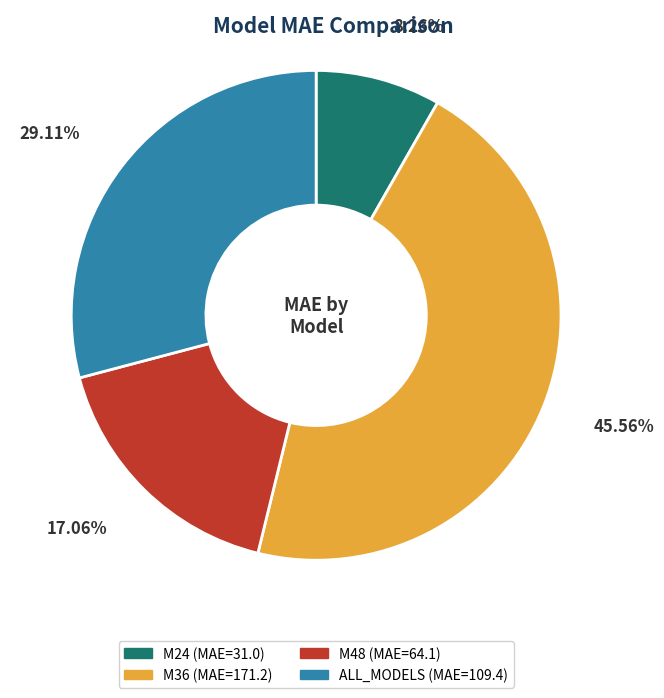

Between ALL_MODELS (MAE=109.4) and M36 (MAE=171.2), which is larger?

M36 (MAE=171.2)